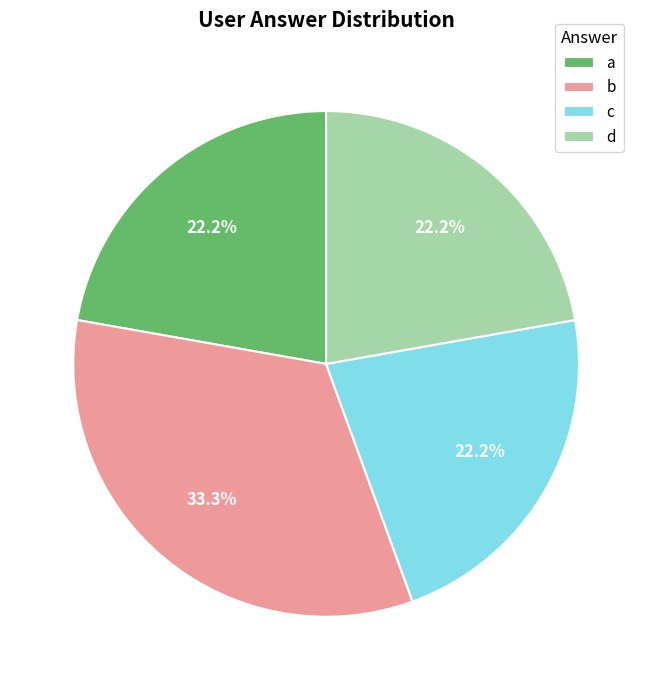

Does c represent more than half of the total?

No